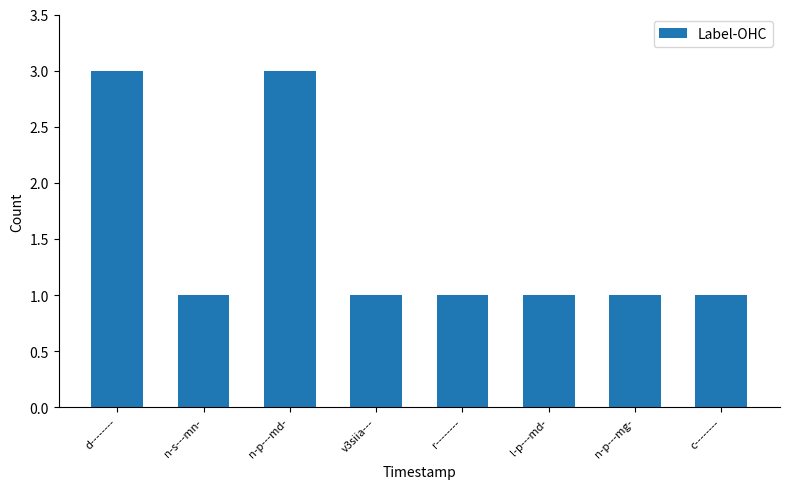

Approximately how many times larger is the value at r-------- compared to n-p---md-?

0.3